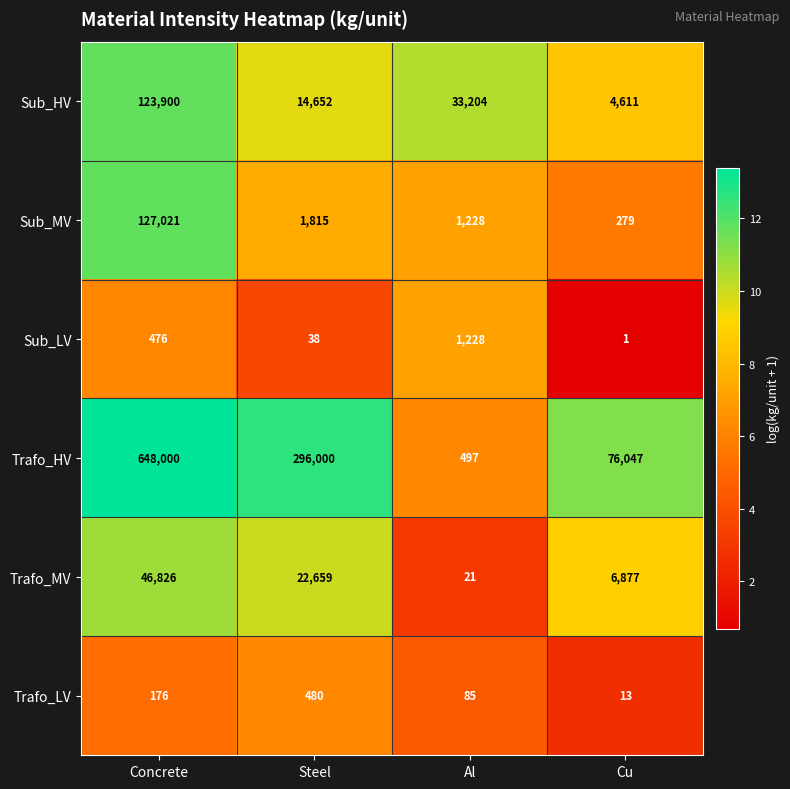

Reading right to left, transcribe all the data shown in this chart.

Sub_HV: 4611	33204	14652	123900
Sub_MV: 279	1228	1815	127021
Sub_LV: 1	1228	38	476
Trafo_HV: 76047	497	296000	648000
Trafo_MV: 6877	21	22659	46826
Trafo_LV: 13	85	480	176